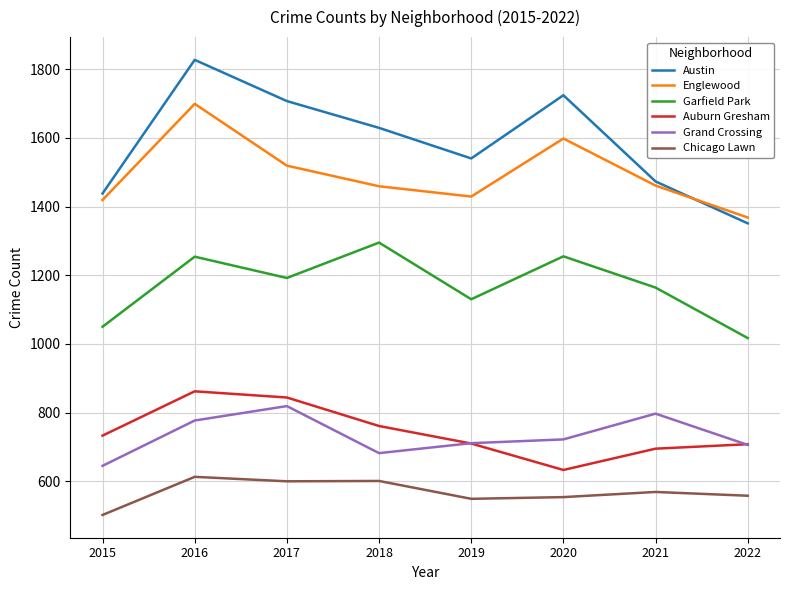

At 2018, list the series in order from smallest to largest.

Chicago Lawn, Grand Crossing, Auburn Gresham, Garfield Park, Englewood, Austin